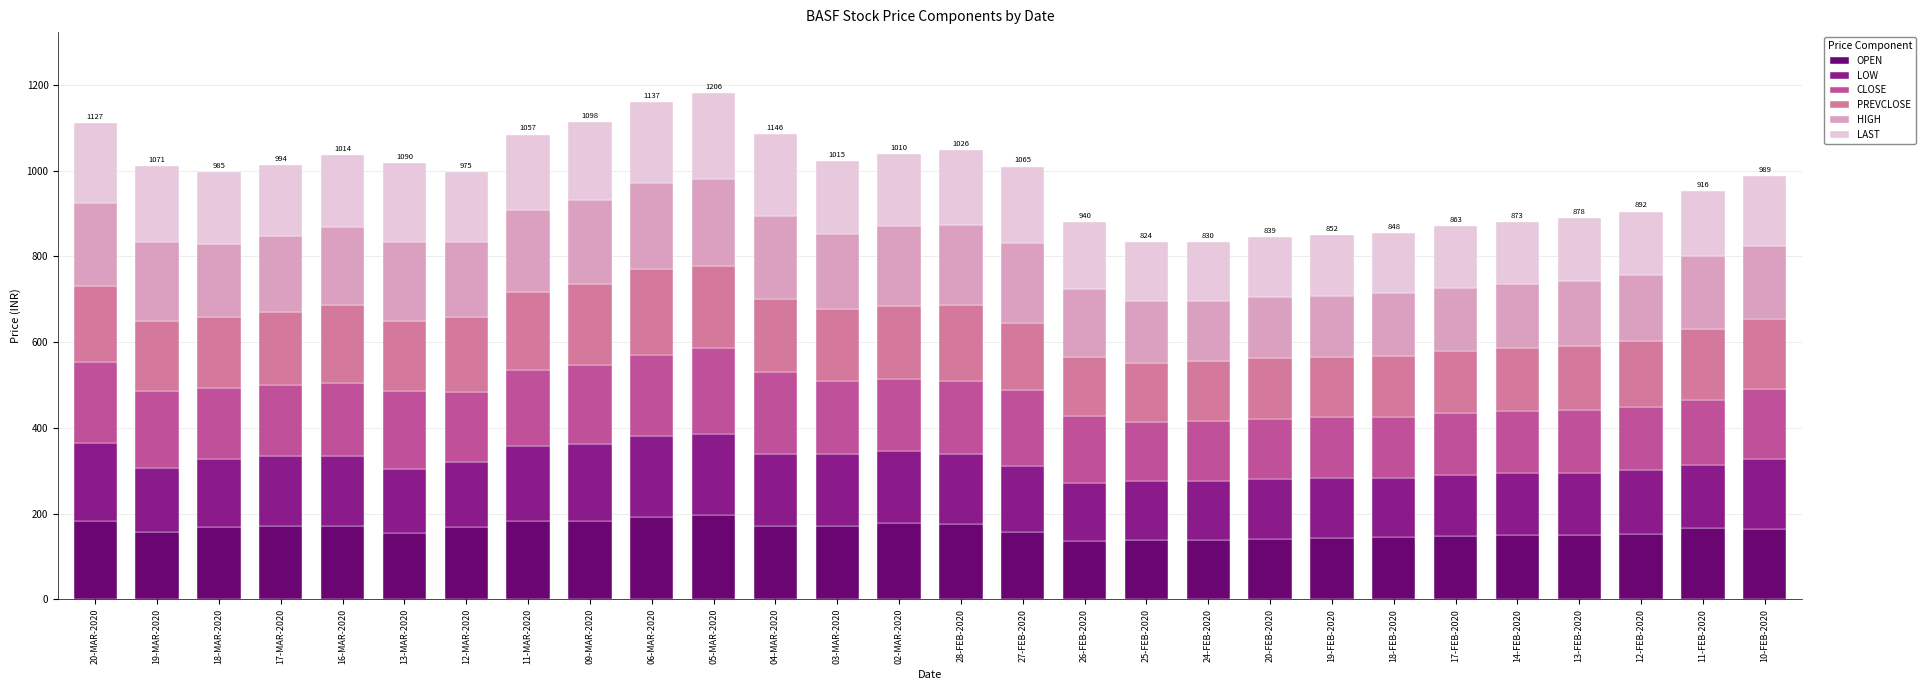

What is the total value across all series at 18-MAR-2020?

997.4